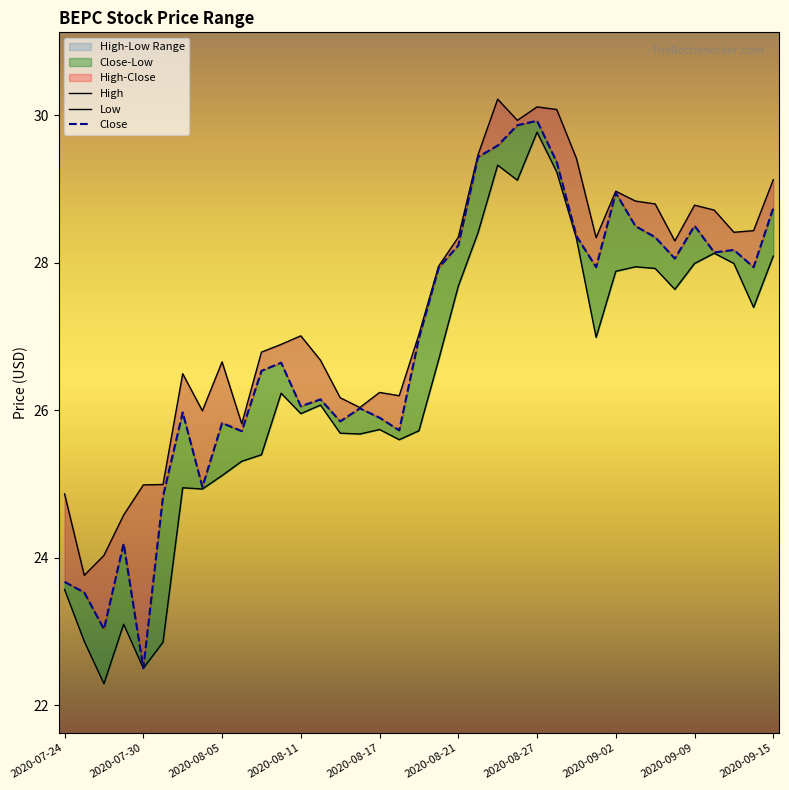

Which series has the largest total across all categories?

High